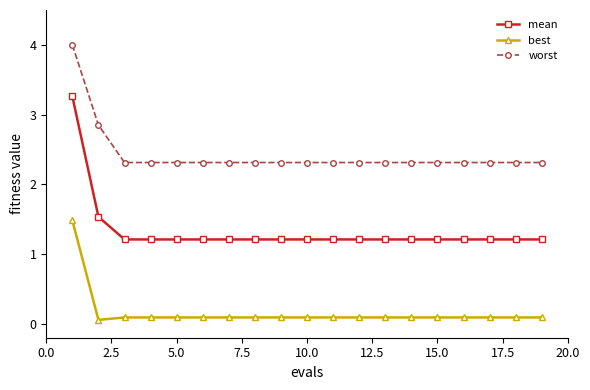

What is the value of the mean point at the 8th from the left?

1.2